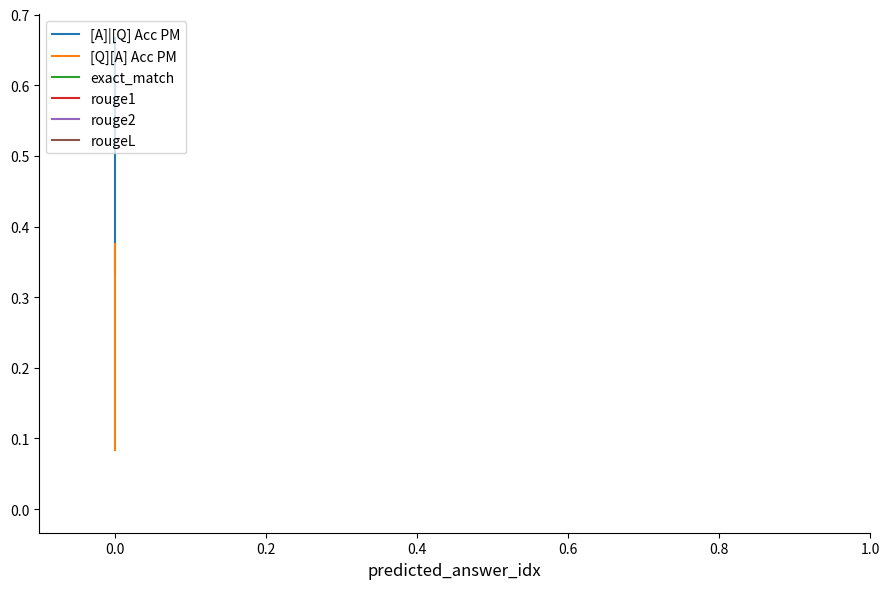

Does the chart display data point markers on the line(s)?

No